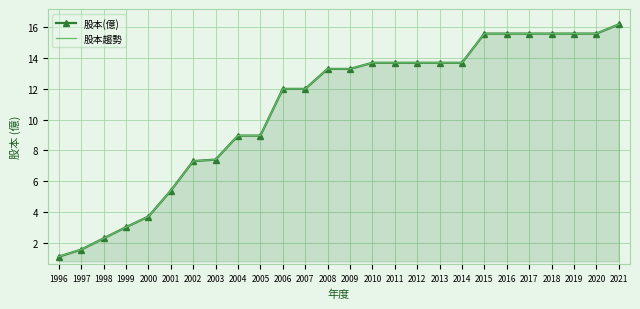

What is the maximum value for 股本趨勢?

16.2